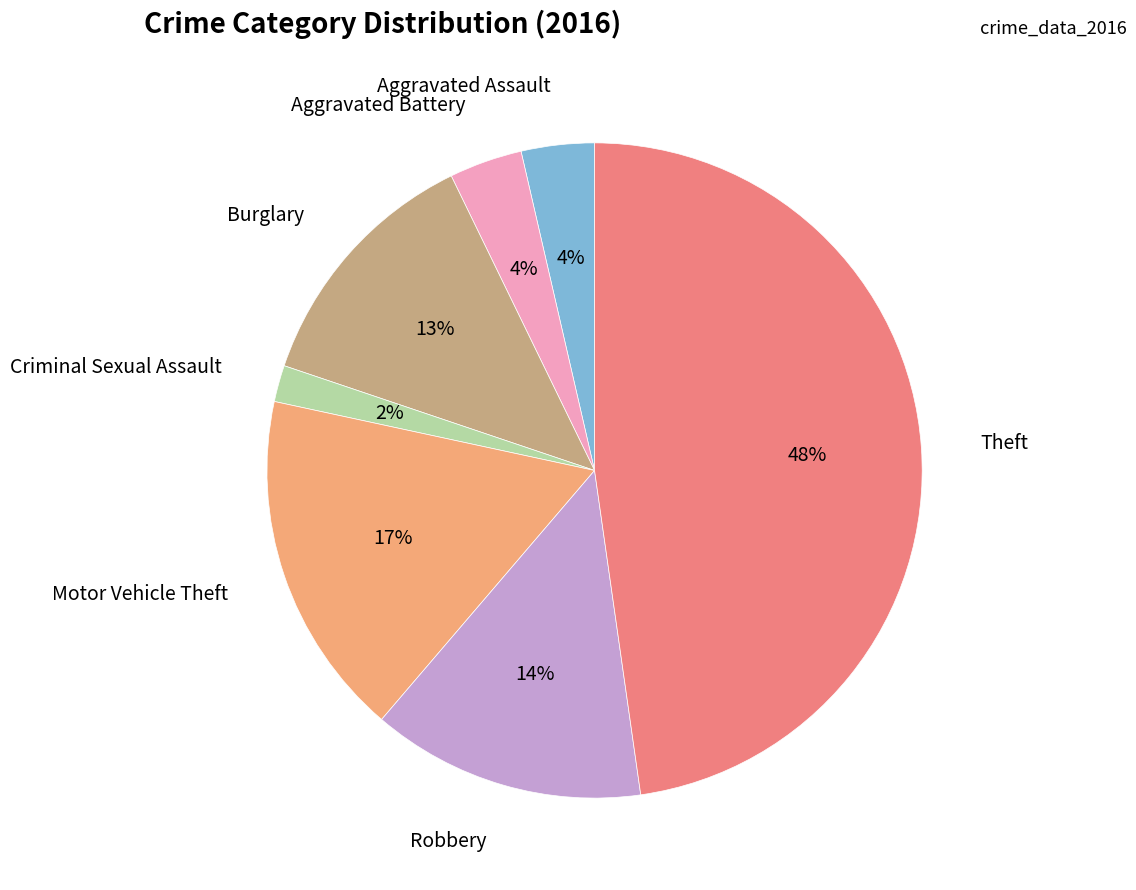

Count the number of slices in the pie.

7